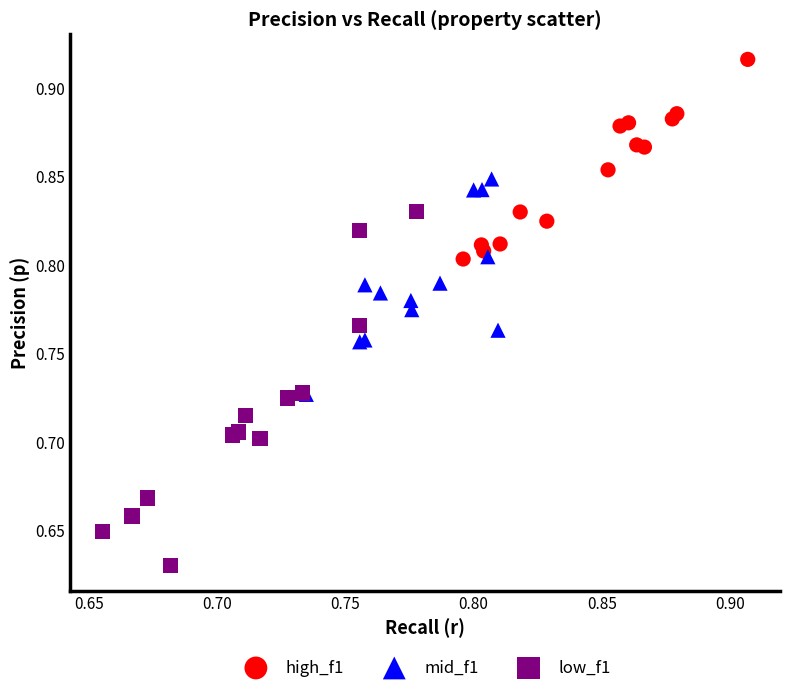

Which series contains the highest Y value?

high_f1